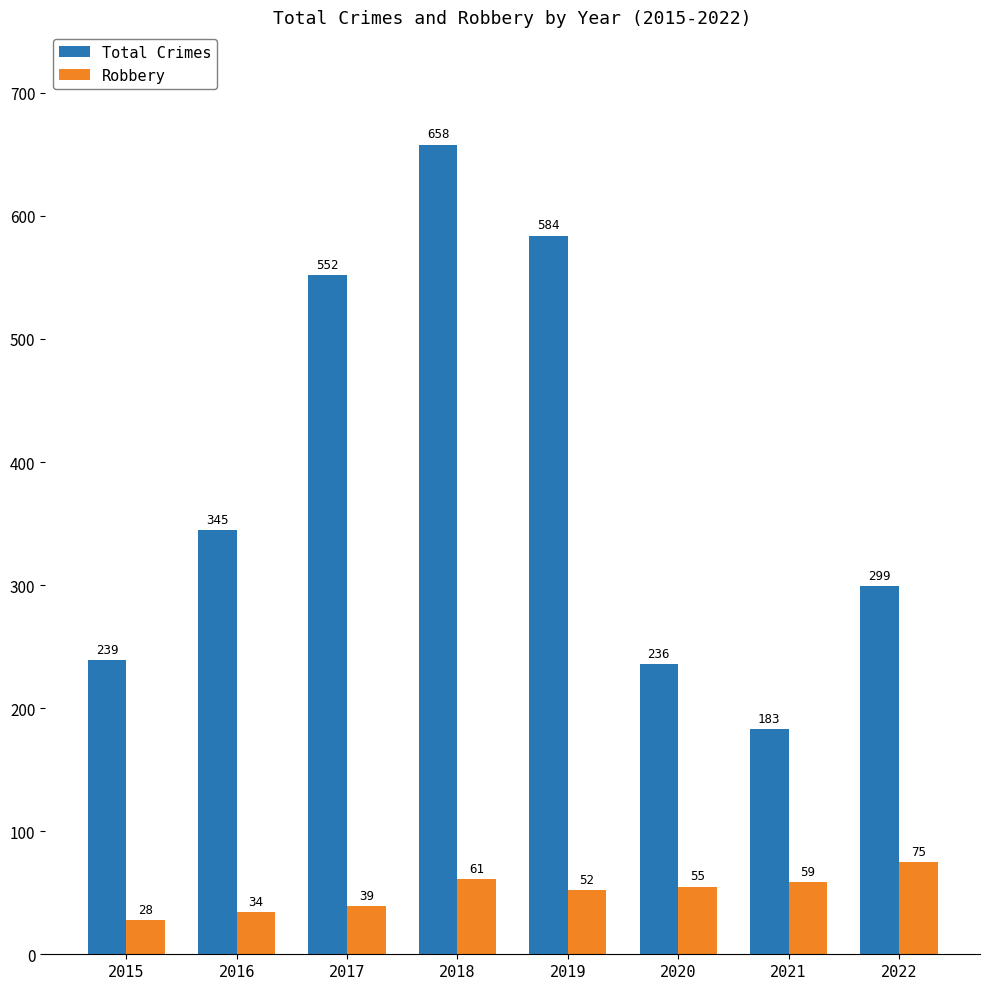

Reading right to left, what are all the values shown in this chart?

Total Crimes: 299	183	236	584	658	552	345	239
Robbery: 75	59	55	52	61	39	34	28